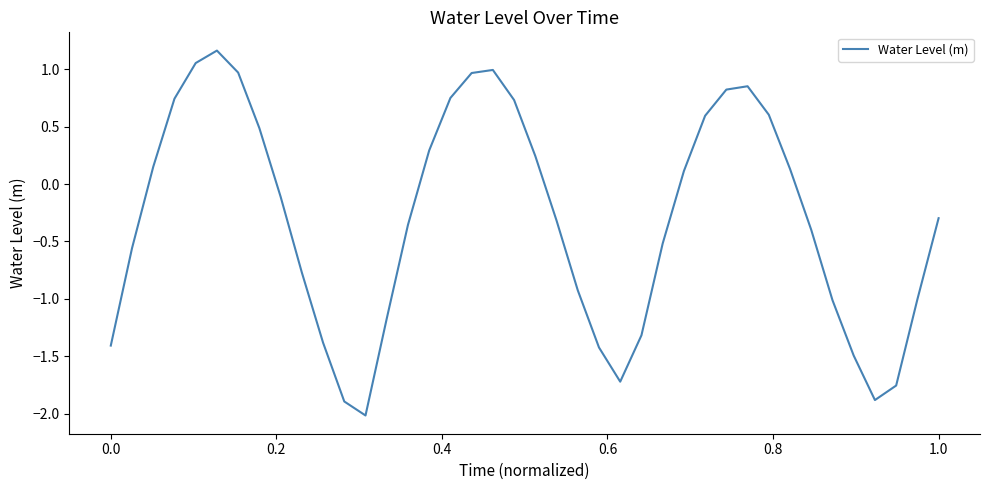

What is the difference between the maximum and minimum values?

3.2